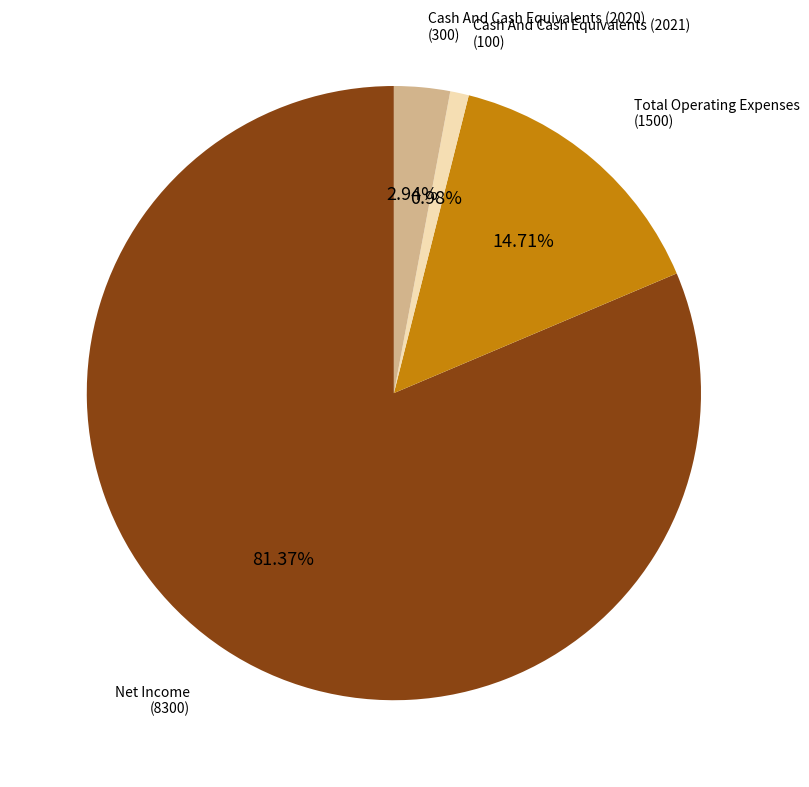

Which category has the biggest portion of the pie?

Net Income